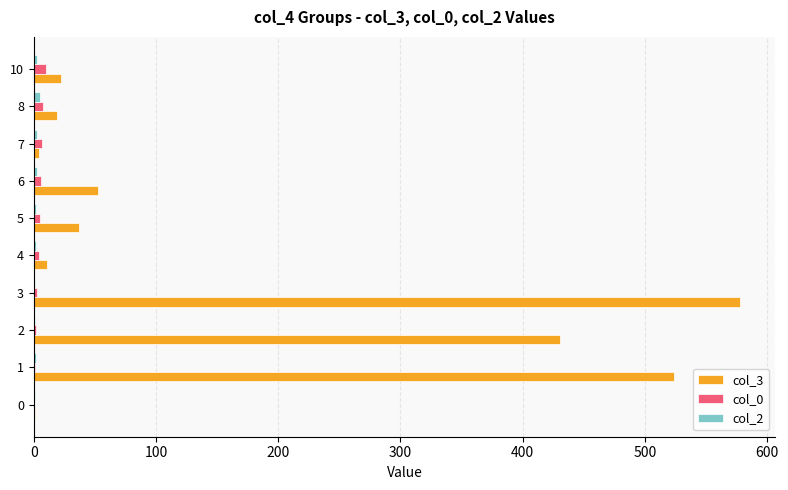

At which category is the sum across all series the highest?

3